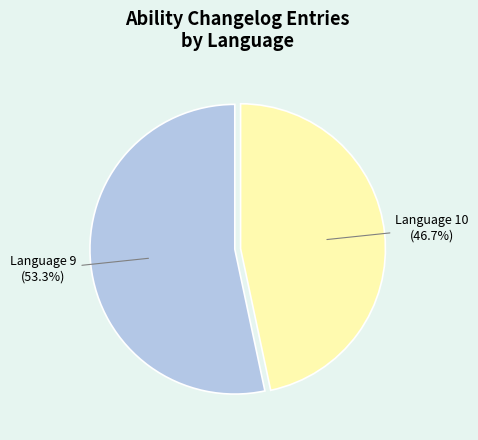

Does any single category account for the majority?

Yes